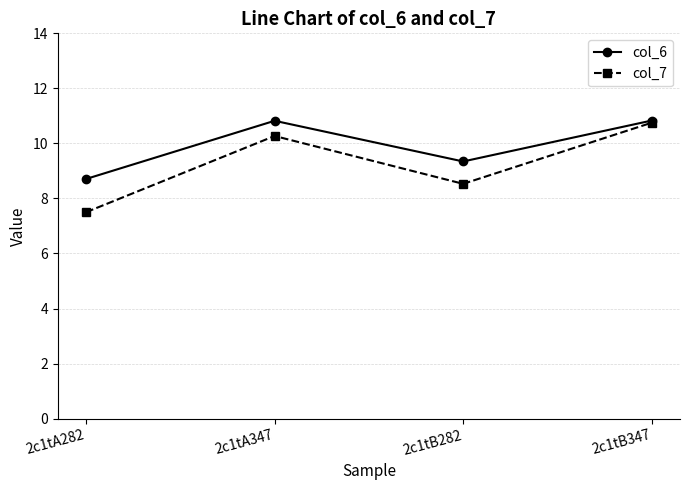

True or false: col_6 has more than 0 points higher than both neighbors.

True